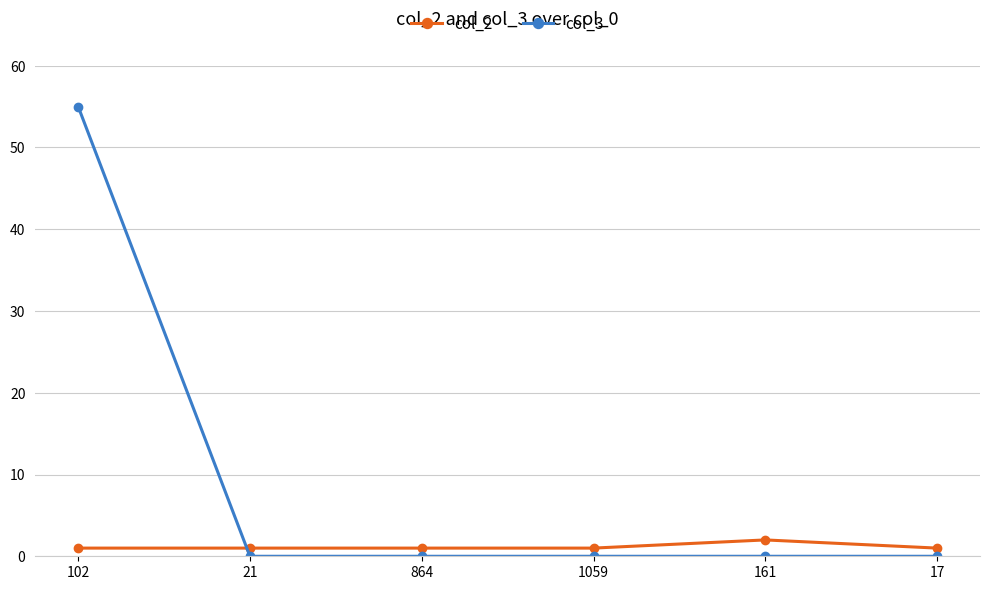

How many lines are shown in the chart?

2